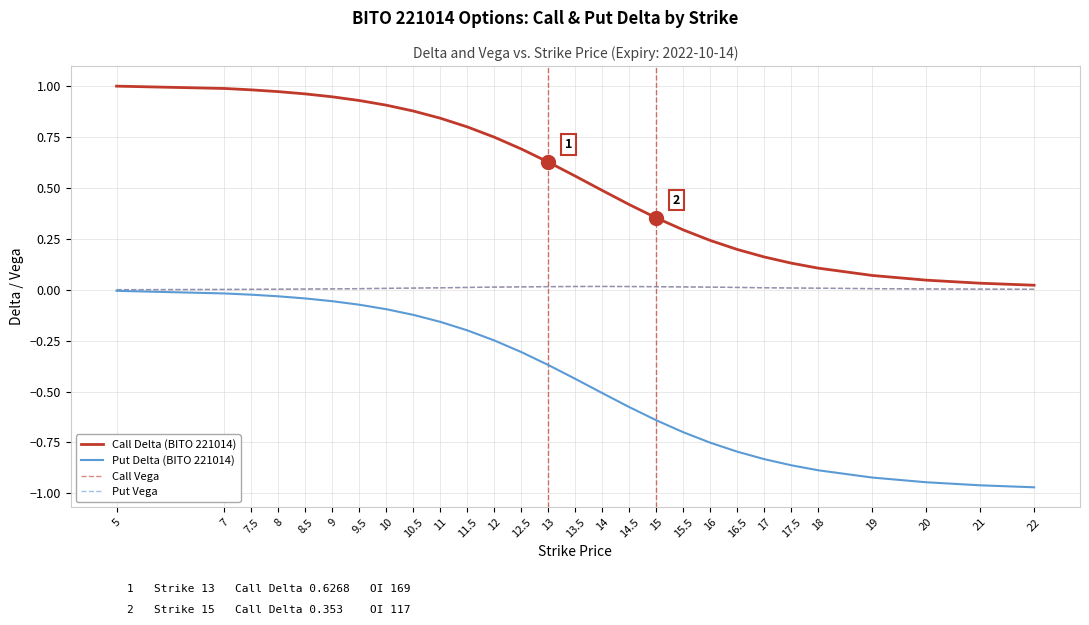

How many distinct data groups are displayed?

4